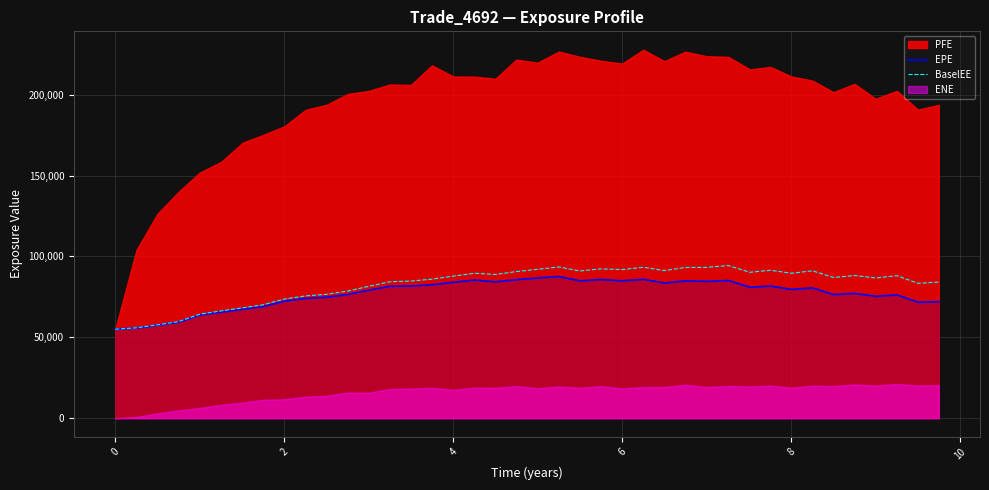

What is the lowest value of the BaselEE series?

54992.7